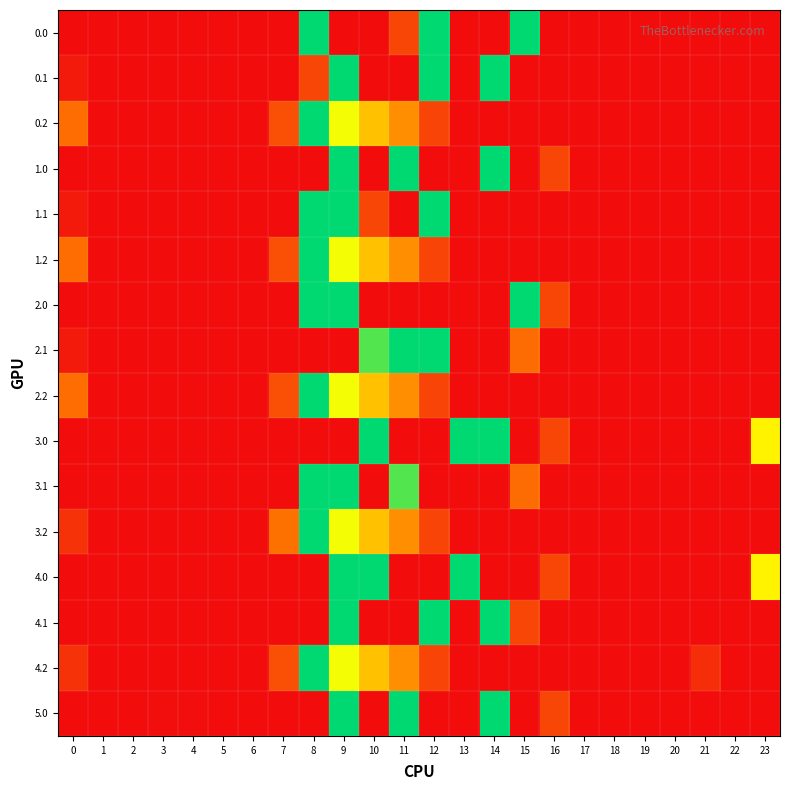

Reading left to right, list all the values displayed in this chart.

0.0: 0=0.0	1=0.0	2=0.0	3=0.0	4=0.0	5=0.0	6=0.0	7=0.0	8=399.0	9=0.0	10=0.0	11=67.0	12=399.0	13=0.0	14=0.0	15=399.0	16=0.0	17=0.0	18=0.0	19=0.0	20=0.0	21=0.0	22=0.0	23=0.0
0.1: 0=15.4	1=0.0	2=0.0	3=0.0	4=0.0	5=0.0	6=0.0	7=0.0	8=67.0	9=399.0	10=0.0	11=0.0	12=399.0	13=0.0	14=399.0	15=0.0	16=0.0	17=0.0	18=0.0	19=0.0	20=0.0	21=0.0	22=0.0	23=0.0
0.2: 0=112.9	1=0.0	2=0.0	3=0.0	4=0.0	5=0.0	6=0.0	7=77.9	8=399.0	9=271.1	10=202.5	11=149.1	12=65.2	13=0.0	14=0.0	15=0.0	16=0.0	17=0.0	18=0.0	19=0.0	20=0.0	21=0.0	22=0.0	23=0.0
1.0: 0=0.0	1=0.0	2=0.0	3=0.0	4=0.0	5=0.0	6=0.0	7=0.0	8=0.0	9=399.0	10=0.0	11=399.0	12=0.0	13=0.0	14=398.4	15=0.0	16=67.6	17=0.0	18=0.0	19=0.0	20=0.0	21=0.0	22=0.0	23=0.0
1.1: 0=15.4	1=0.0	2=0.0	3=0.0	4=0.0	5=0.0	6=0.0	7=0.0	8=399.0	9=399.0	10=67.0	11=0.0	12=399.0	13=0.0	14=0.0	15=0.0	16=0.0	17=0.0	18=0.0	19=0.0	20=0.0	21=0.0	22=0.0	23=0.0
1.2: 0=112.9	1=0.0	2=0.0	3=0.0	4=0.0	5=0.0	6=0.0	7=77.9	8=399.0	9=271.1	10=202.5	11=149.1	12=65.2	13=0.0	14=0.0	15=0.0	16=0.0	17=0.0	18=0.0	19=0.0	20=0.0	21=0.0	22=0.0	23=0.0
2.0: 0=0.0	1=0.0	2=0.0	3=0.0	4=0.0	5=0.0	6=0.0	7=0.0	8=399.0	9=399.0	10=0.0	11=0.0	12=0.0	13=0.0	14=0.0	15=399.0	16=67.0	17=0.0	18=0.0	19=0.0	20=0.0	21=0.0	22=0.0	23=0.0
2.1: 0=15.4	1=0.0	2=0.0	3=0.0	4=0.0	5=0.0	6=0.0	7=0.0	8=0.0	9=0.0	10=355.0	11=399.0	12=399.0	13=0.0	14=0.0	15=111.1	16=0.0	17=0.0	18=0.0	19=0.0	20=0.0	21=0.0	22=0.0	23=0.0
2.2: 0=112.9	1=0.0	2=0.0	3=0.0	4=0.0	5=0.0	6=0.0	7=77.9	8=399.0	9=271.1	10=202.5	11=149.1	12=65.2	13=0.0	14=0.0	15=0.0	16=0.0	17=0.0	18=0.0	19=0.0	20=0.0	21=0.0	22=0.0	23=0.0
3.0: 0=0.0	1=0.0	2=0.0	3=0.0	4=0.0	5=0.0	6=0.0	7=0.0	8=0.0	9=0.0	10=399.0	11=0.0	12=0.0	13=399.0	14=399.0	15=0.0	16=67.0	17=0.0	18=0.0	19=0.0	20=0.0	21=0.0	22=0.0	23=253.3
3.1: 0=0.0	1=0.0	2=0.0	3=0.0	4=0.0	5=0.0	6=0.0	7=0.0	8=399.0	9=399.0	10=0.0	11=355.0	12=0.0	13=0.0	14=0.0	15=111.1	16=0.0	17=0.0	18=0.0	19=0.0	20=0.0	21=0.0	22=0.0	23=0.0
3.2: 0=45.9	1=0.0	2=0.0	3=0.0	4=0.0	5=0.0	6=0.0	7=117.4	8=399.0	9=271.1	10=202.5	11=149.1	12=65.2	13=0.0	14=0.0	15=0.0	16=0.0	17=0.0	18=0.0	19=0.0	20=0.0	21=0.0	22=0.0	23=0.0
4.0: 0=0.0	1=0.0	2=0.0	3=0.0	4=0.0	5=0.0	6=0.0	7=0.0	8=0.0	9=398.4	10=399.0	11=0.0	12=0.0	13=399.0	14=0.0	15=0.0	16=67.6	17=0.0	18=0.0	19=0.0	20=0.0	21=0.0	22=0.0	23=253.3
4.1: 0=0.0	1=0.0	2=0.0	3=0.0	4=0.0	5=0.0	6=0.0	7=0.0	8=0.0	9=399.0	10=0.0	11=0.0	12=399.0	13=0.0	14=399.0	15=67.0	16=0.0	17=0.0	18=0.0	19=0.0	20=0.0	21=0.0	22=0.0	23=0.0
4.2: 0=45.9	1=0.0	2=0.0	3=0.0	4=0.0	5=0.0	6=0.0	7=77.9	8=399.0	9=271.1	10=202.5	11=149.1	12=65.2	13=0.0	14=0.0	15=0.0	16=0.0	17=0.0	18=0.0	19=0.0	20=0.0	21=39.5	22=0.0	23=0.0
5.0: 0=0.0	1=0.0	2=0.0	3=2.6	4=2.1	5=0.0	6=0.0	7=0.0	8=0.0	9=399.0	10=0.0	11=399.0	12=0.0	13=0.0	14=399.0	15=0.0	16=67.0	17=0.0	18=0.0	19=0.0	20=0.0	21=0.0	22=0.0	23=0.0